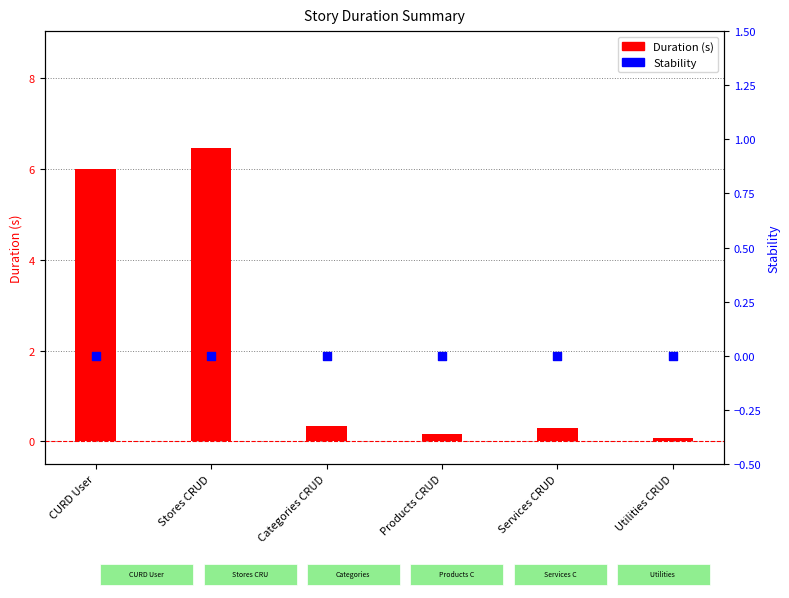

What are all the series names shown in the legend?

Duration (s), Stability